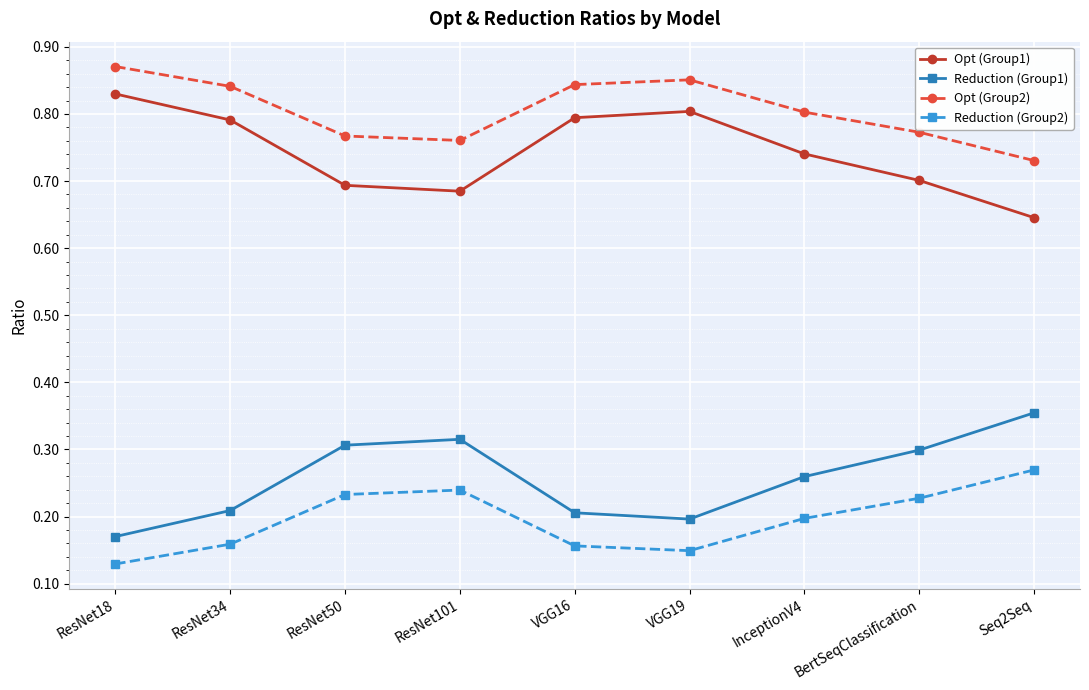

What position from the left is ResNet50?

3